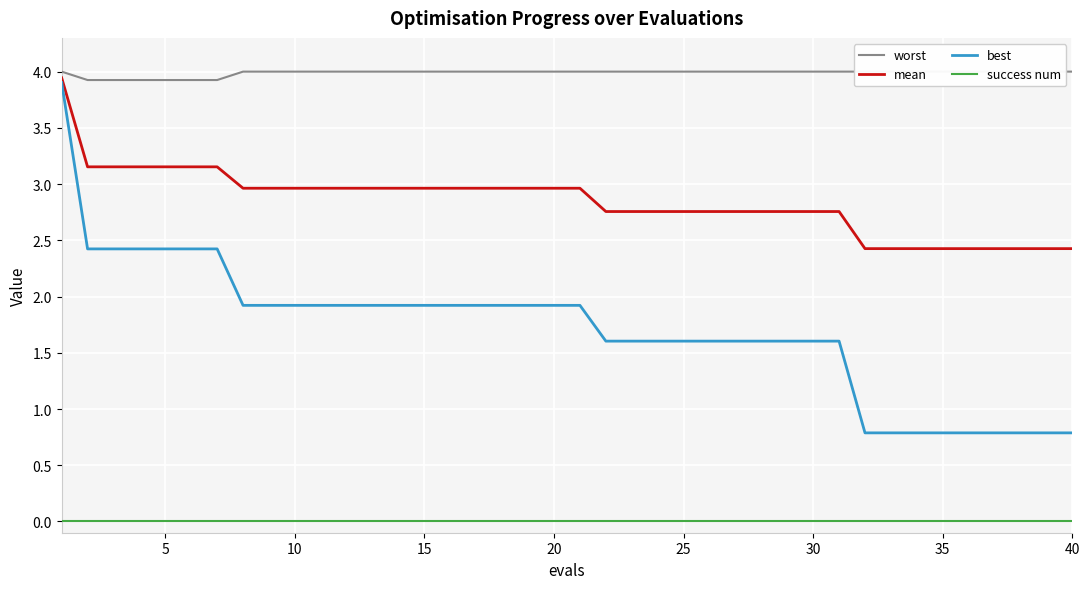

The value of best at 40 is 1.2. True or false?

False